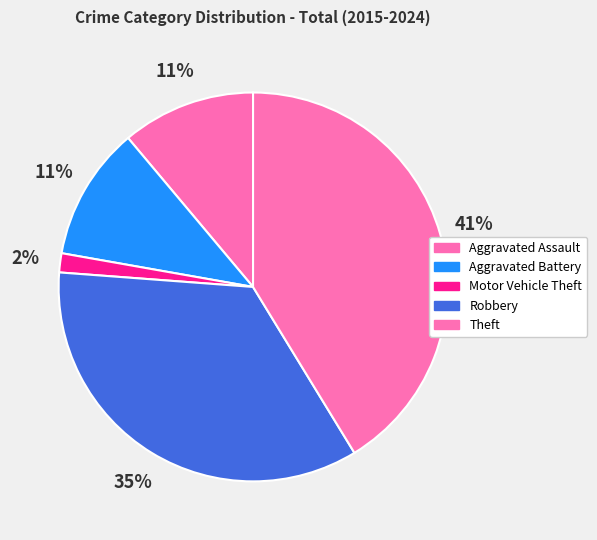

Is Robbery the majority of the pie?

No